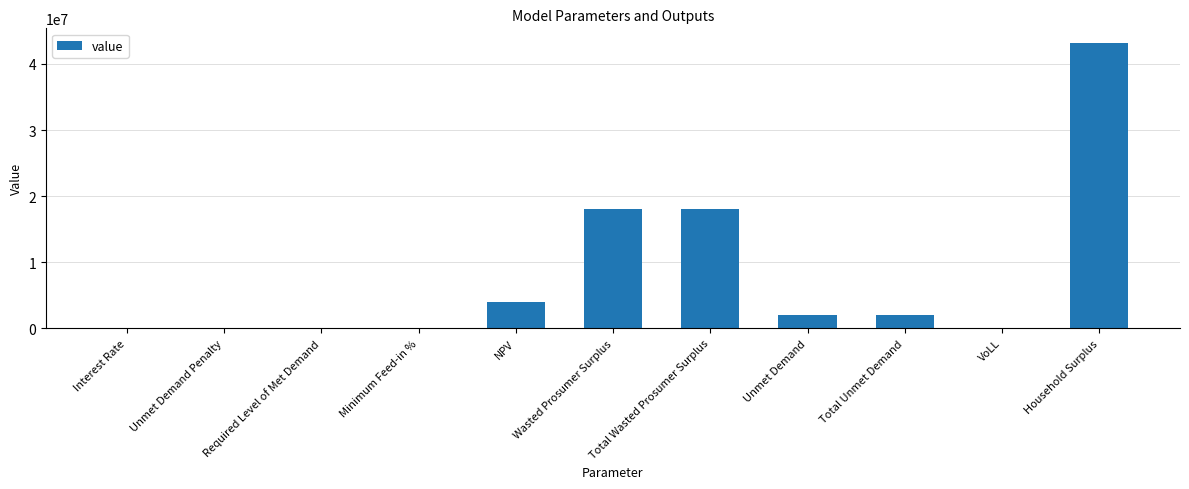

What is the maximum value shown in the chart?

43225601.5